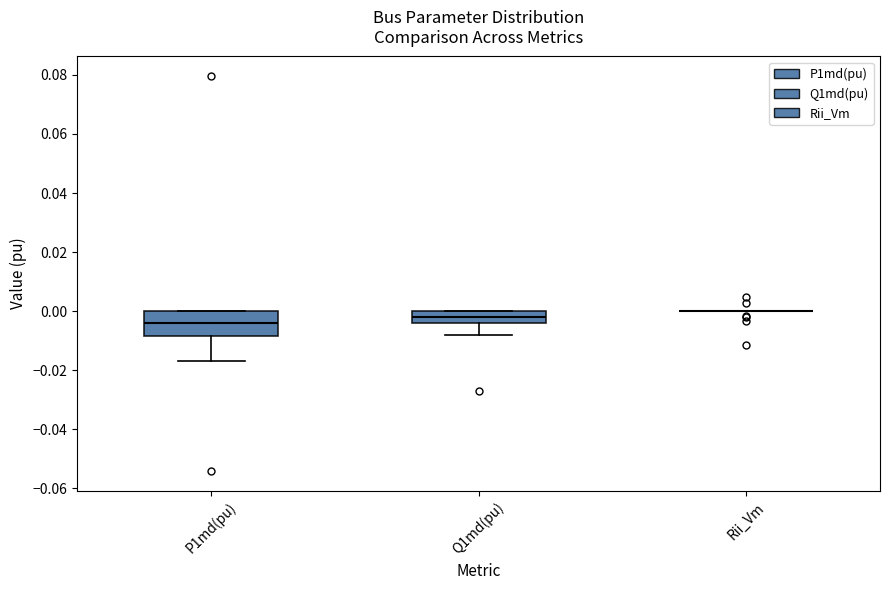

Reading left to right, read every box against the y-axis: the position of its median line, the range the box covers, and the ends of its whiskers. The values are not printed on the chart, so give them approximately, as read against the axis.

P1md(pu): median -0.004, box -0.008 to 0.000, whiskers -0.016 to 0.000
Q1md(pu): median -0.002, box -0.004 to 0.000, whiskers -0.008 to 0.000
Rii_Vm: box collapsed to a line at 0.000, whiskers 0.000 to 0.000